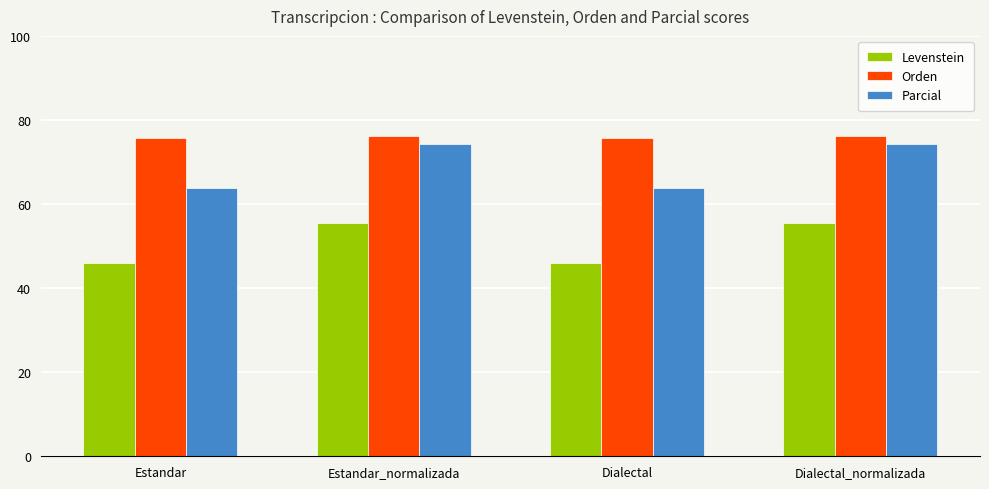

What is the total value across all series at Dialectal_normalizada?

205.8